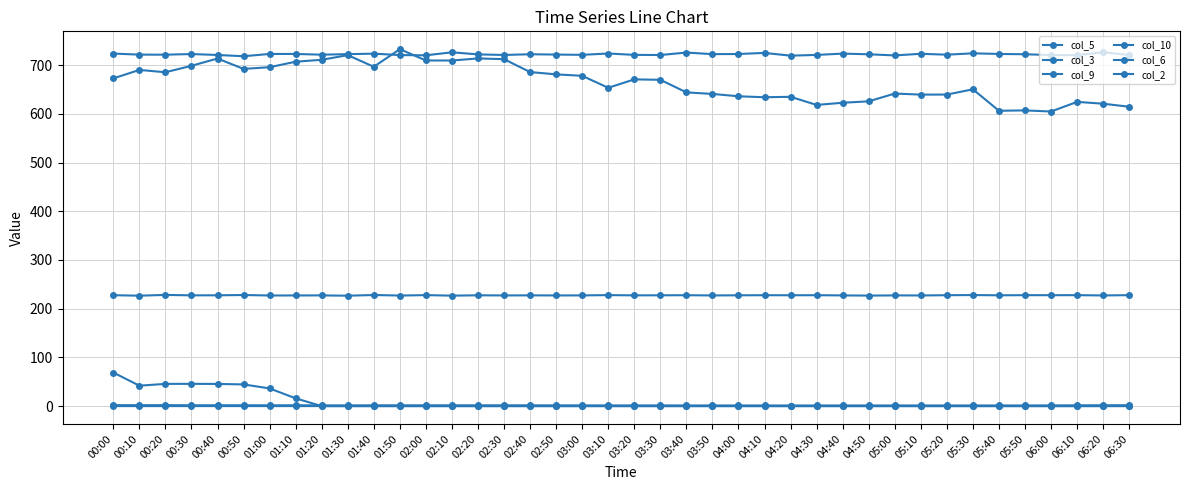

How many values in the col_2 series are below 722?

19